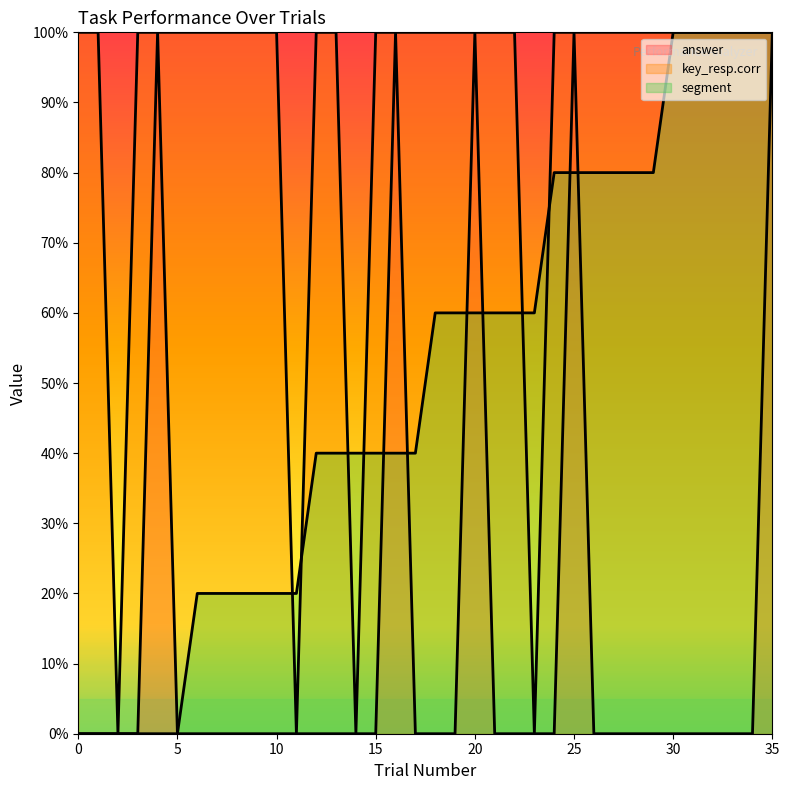

True or false: key_resp.corr has a value of 0.4 at 35.

False